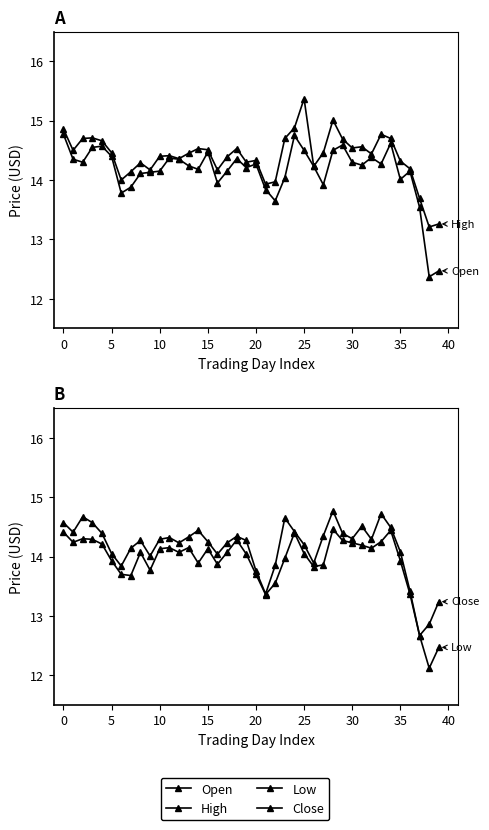

What is the difference between the High values at 15 and 32?

0.1